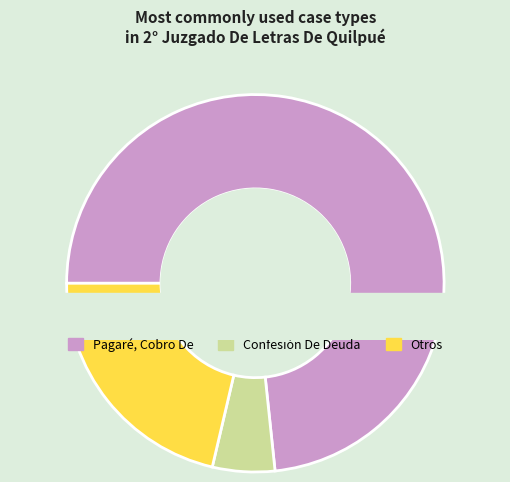

Count the number of slices in the pie.

9